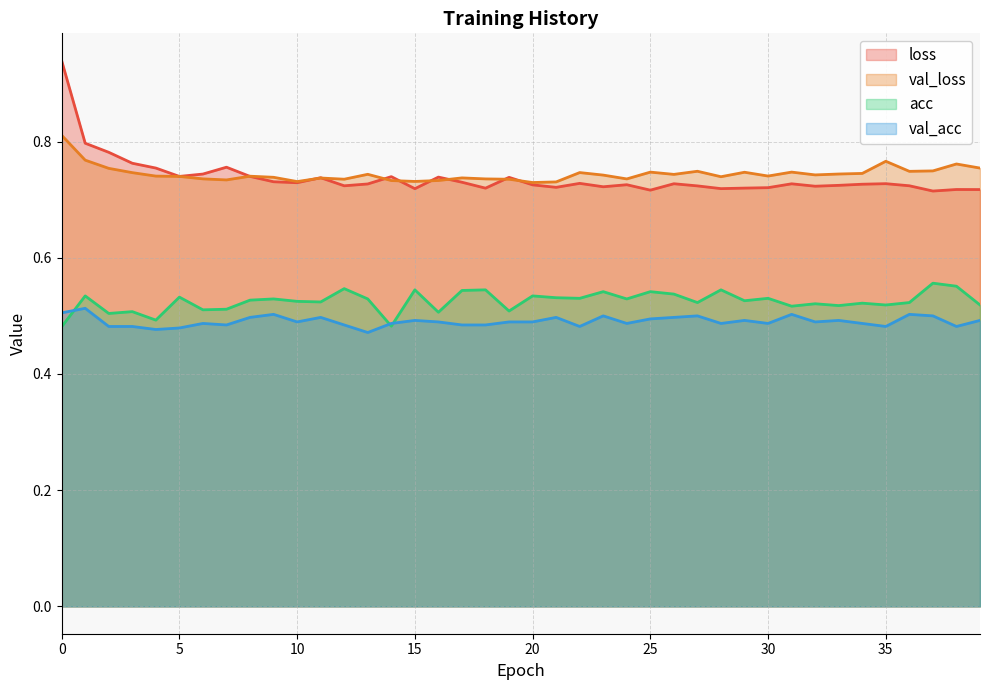

What is the value of the val_acc point at the 16th from the left?

0.5